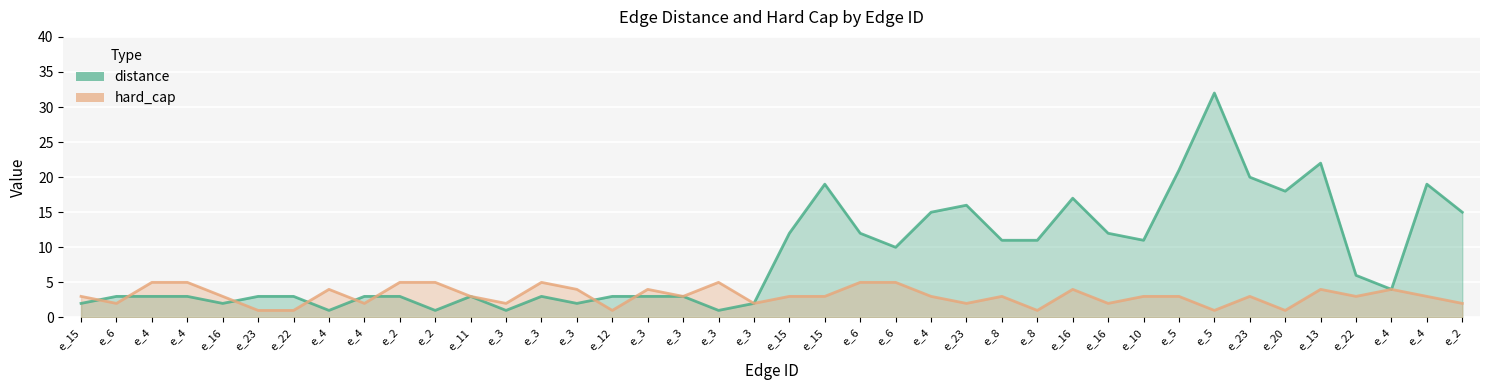

What is the difference between the distance values at e_8 and e_2?

8